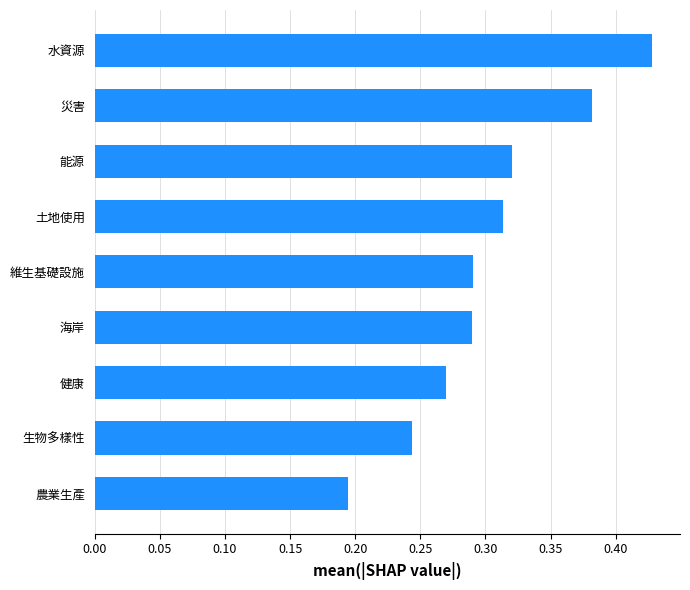

Does the chart contain stacked bars?

No